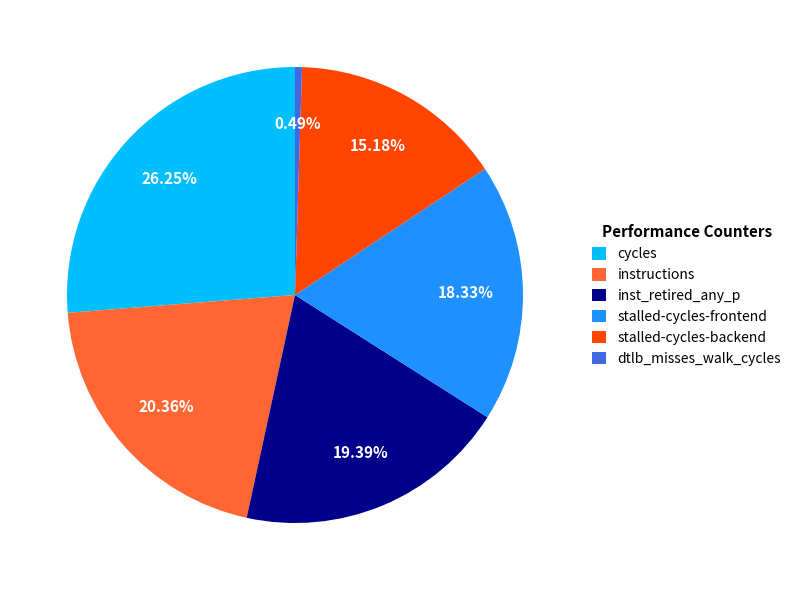

What portion of the pie excludes instructions?

79.6%